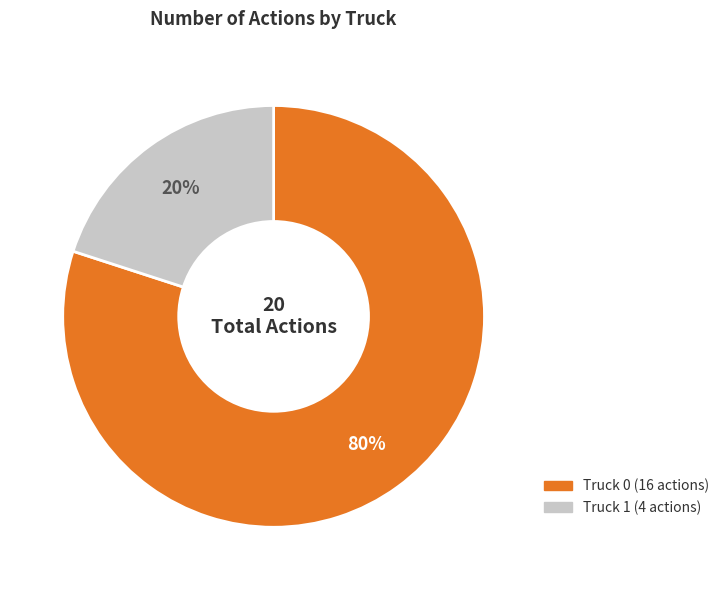

Between Truck 1 and Truck 0, which is larger?

Truck 0